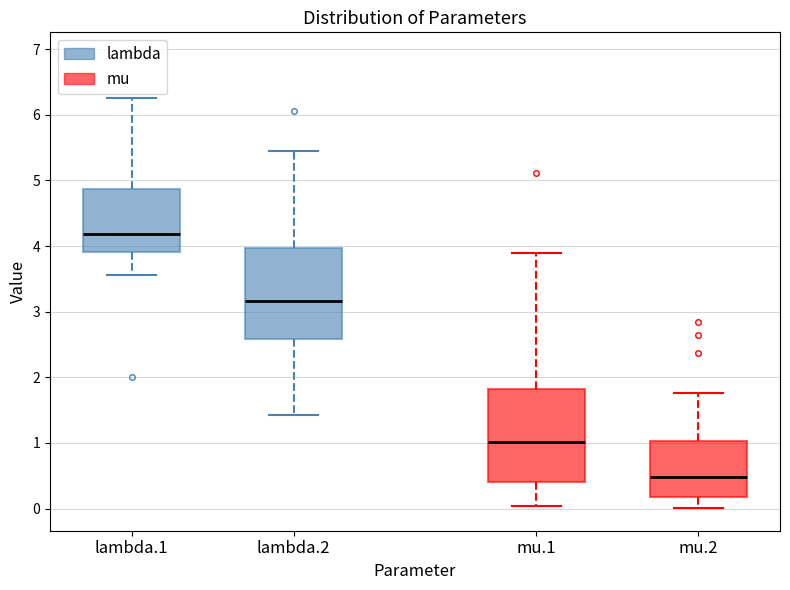

Reading left to right, read every box against the y-axis: the position of its median line, the range the box covers, and the ends of its whiskers. The values are not printed on the chart, so give them approximately, as read against the axis.

lambda.1: median 4.2, box 3.9 to 4.9, whiskers 3.6 to 6.3
lambda.2: median 3.2, box 2.6 to 4.0, whiskers 1.4 to 5.5
mu.1: median 1.0, box 0.4 to 1.8, whiskers 0.0 to 3.9
mu.2: median 0.5, box 0.2 to 1.0, whiskers 0.0 to 1.8